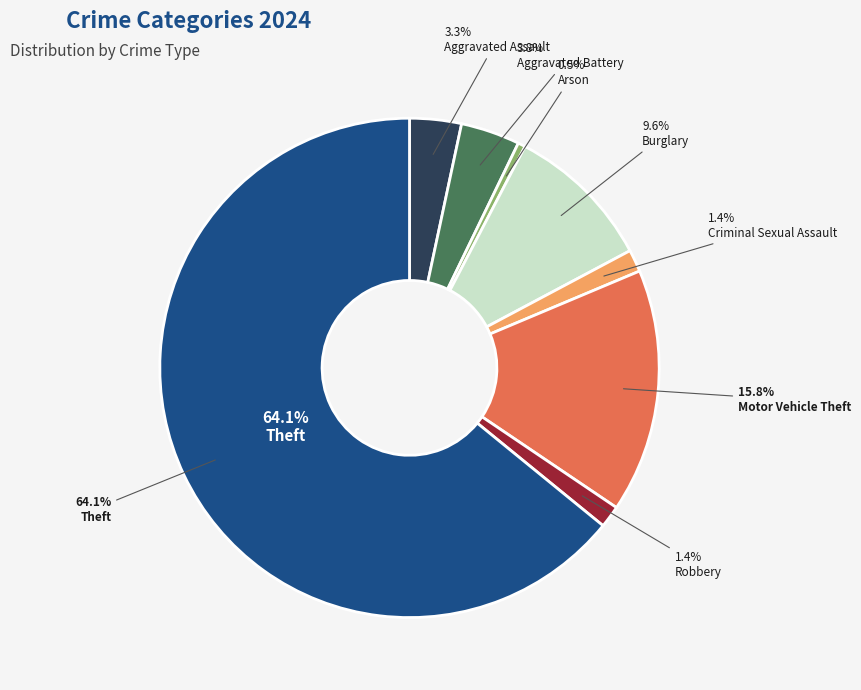

Combined, what portion of the pie is Burglary and Aggravated Battery?

13.4%